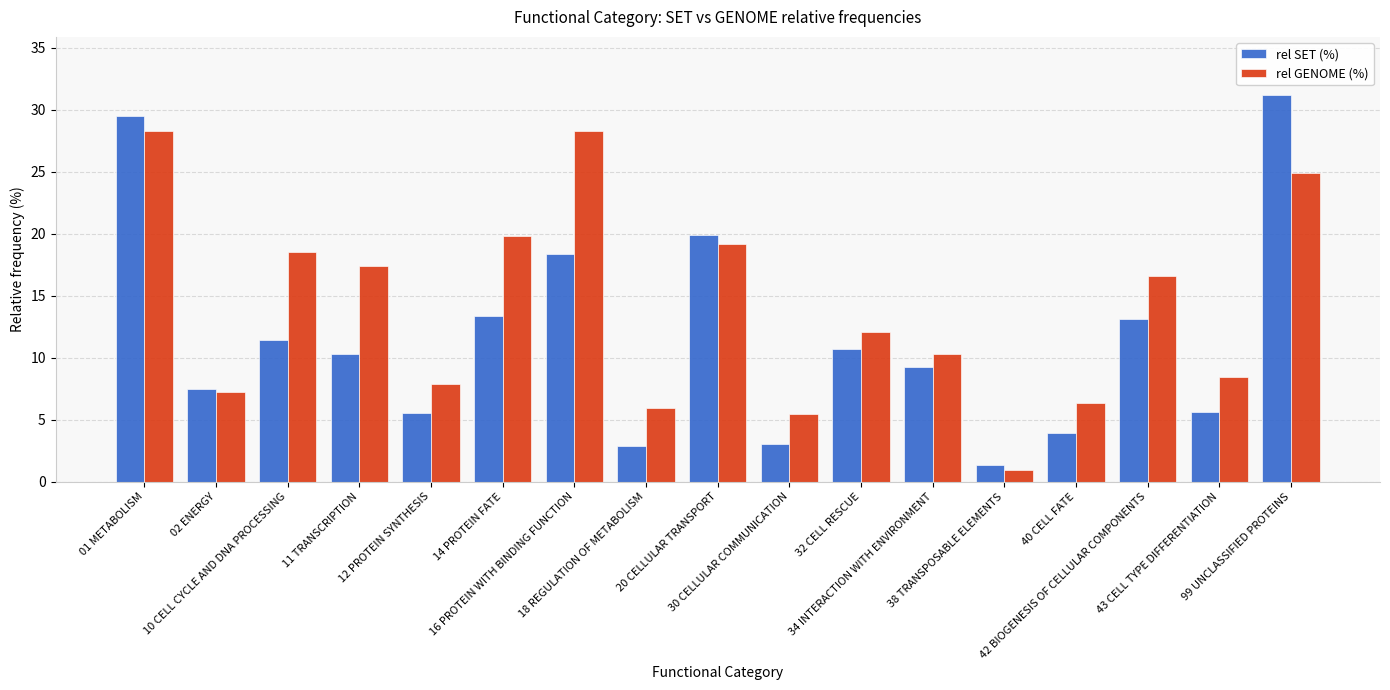

How many data points in rel SET (%) are above 10?

9